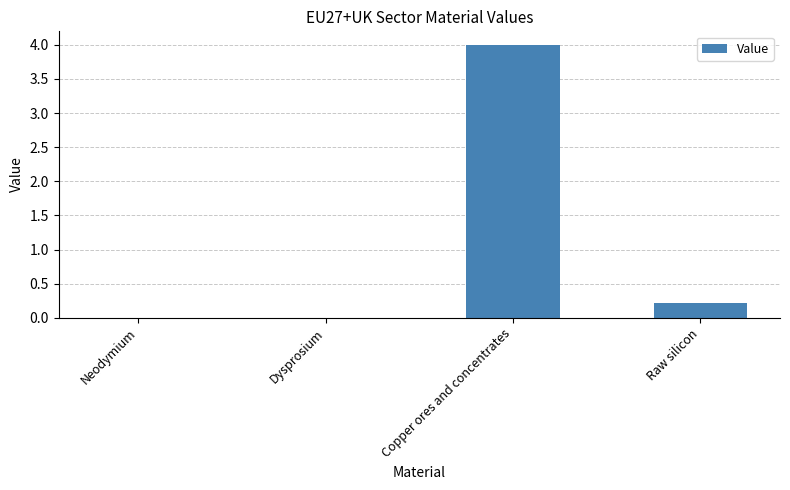

What is the change in value from Dysprosium to Copper ores and concentrates?

+4.0